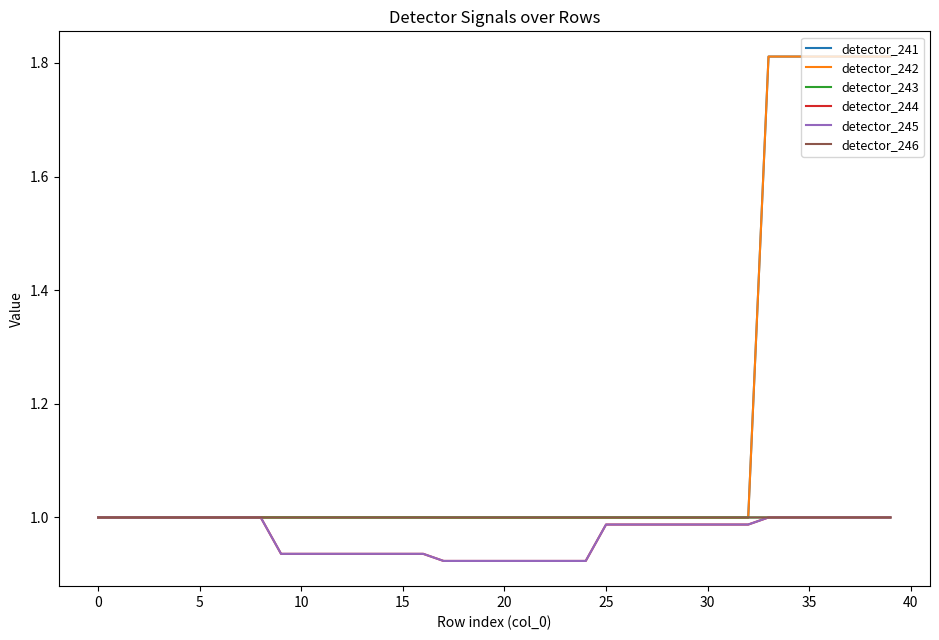

Does the chart display data point markers on the line(s)?

No